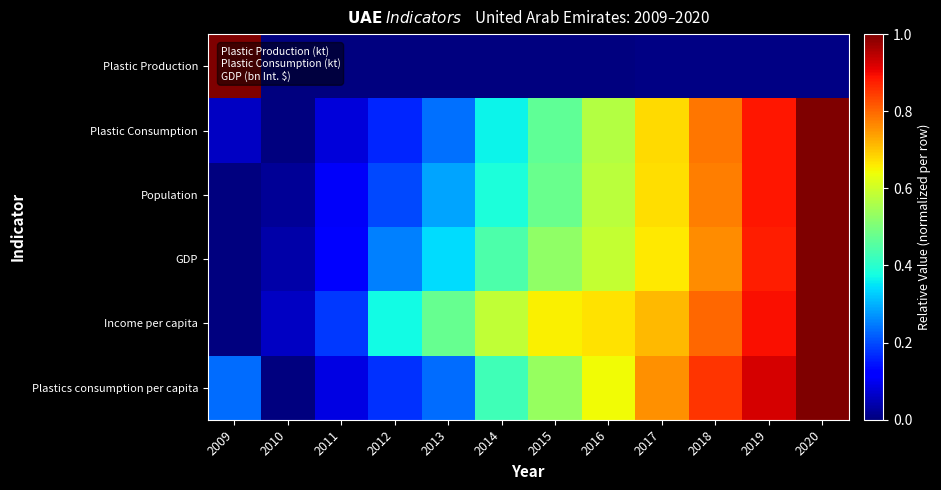

At which category is the sum across all series the highest?

2020